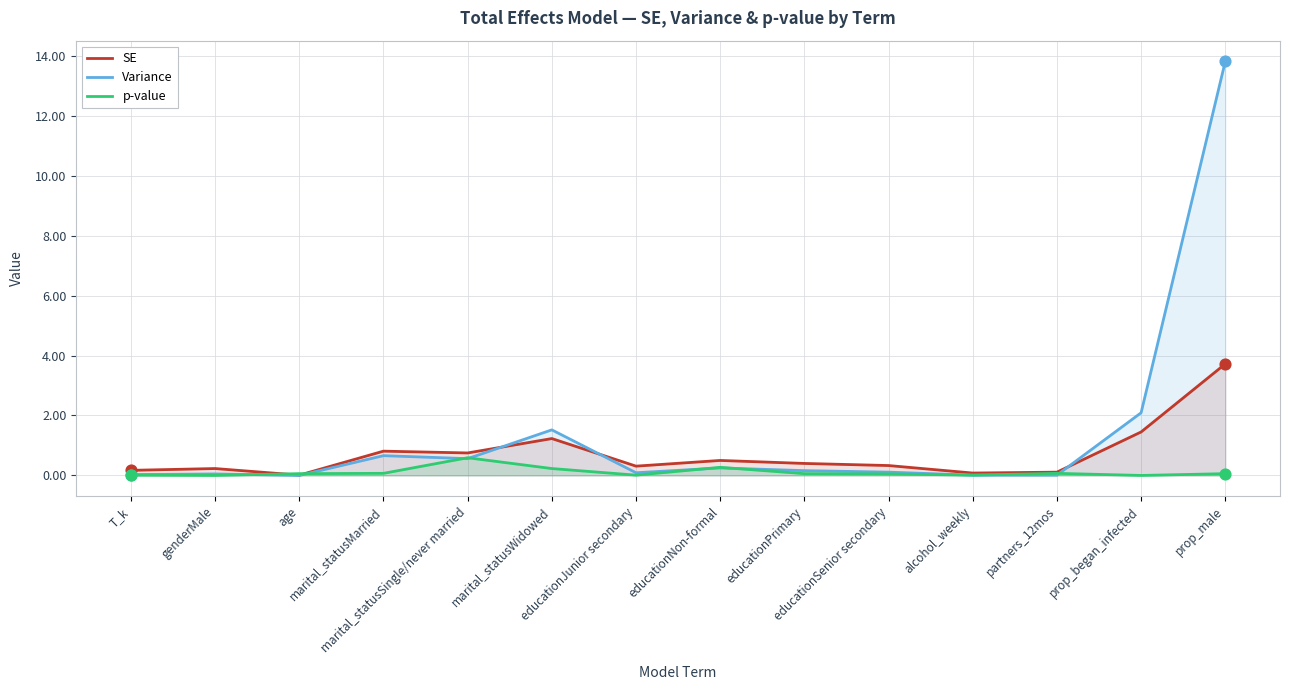

What are all the series names shown in the legend?

SE, Variance, p-value